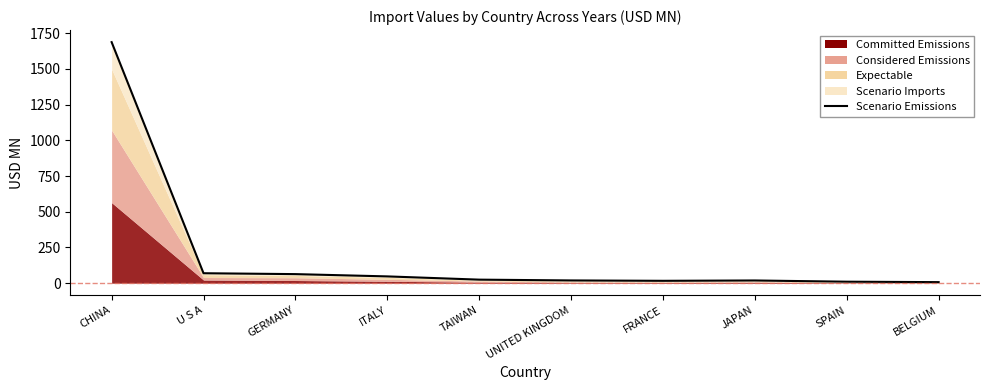

Where is the first local maximum?

JAPAN